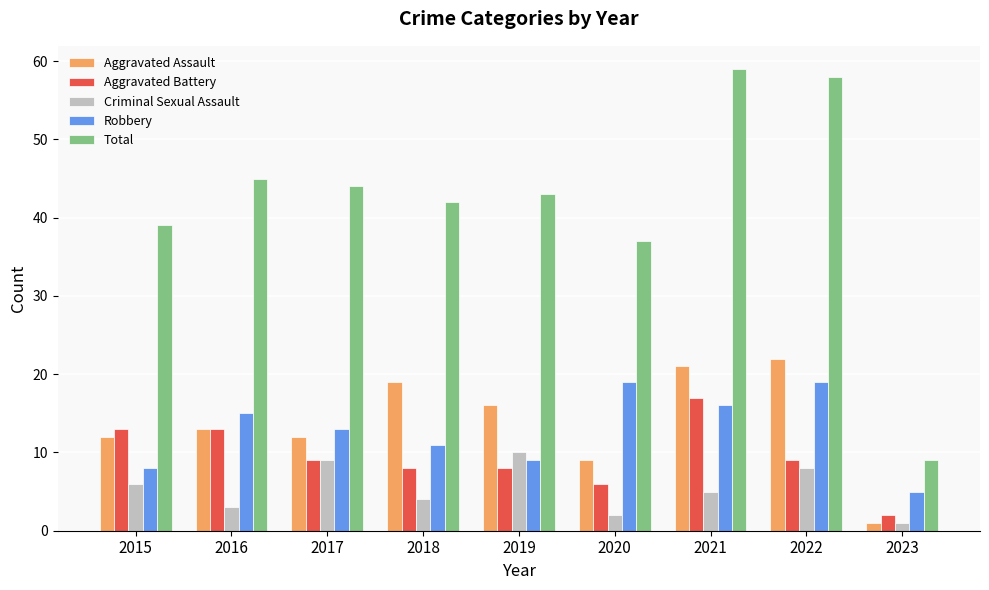

How many series are shown in this chart?

5